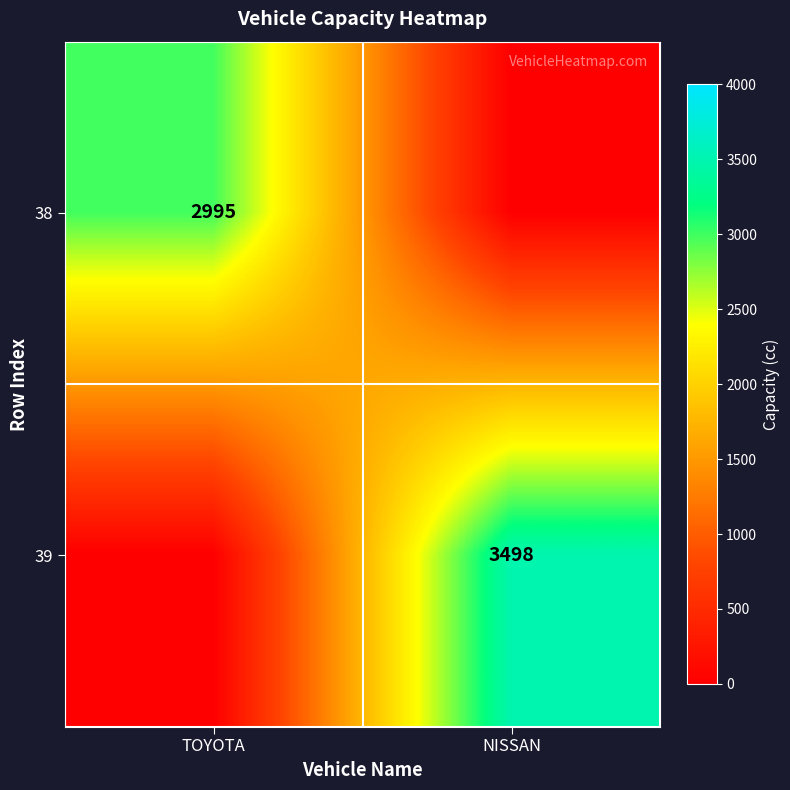

True or false: 38 has a value of 4636 at TOYOTA.

False